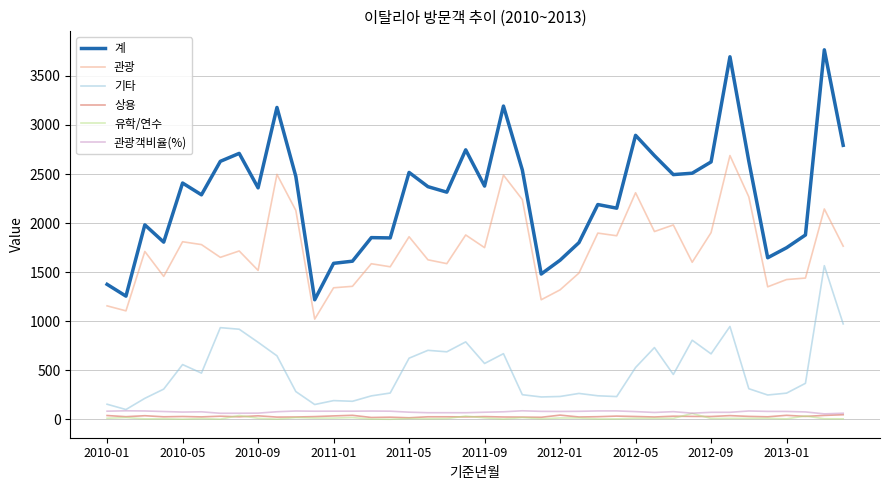

What is the average value of the 관광 series?

1735.3